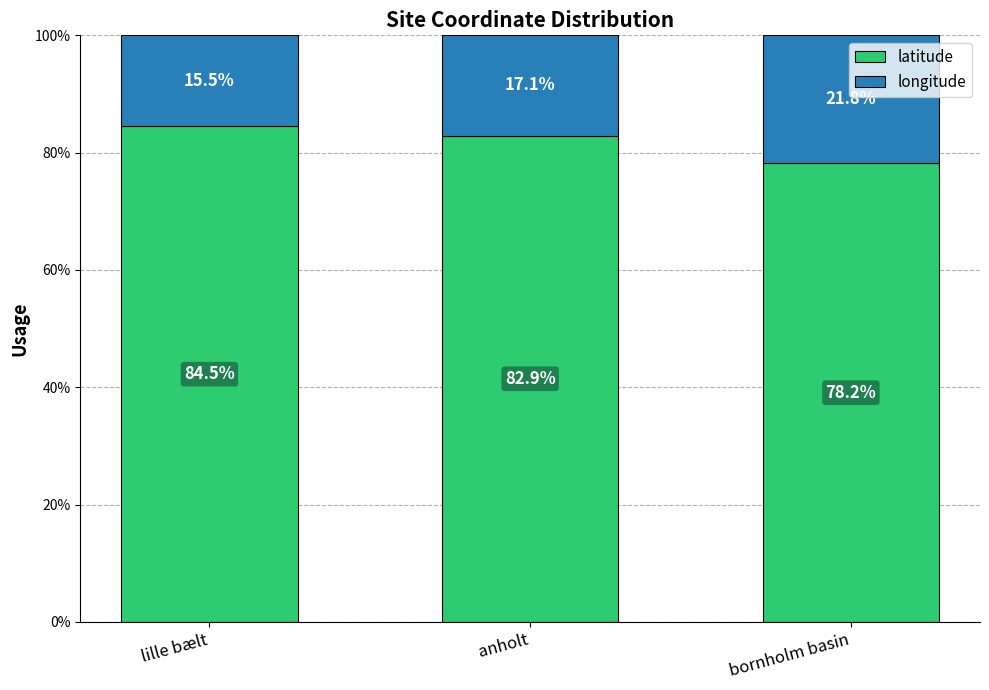

What is the lowest value of the latitude series?

78.2